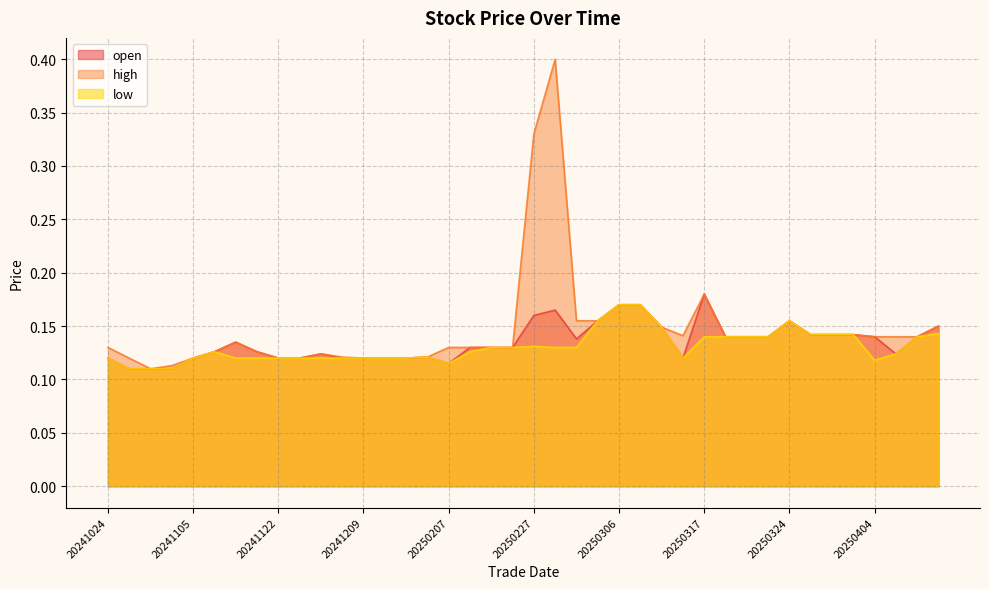

At 20241127, list the series in order from largest to smallest.

open, high, low